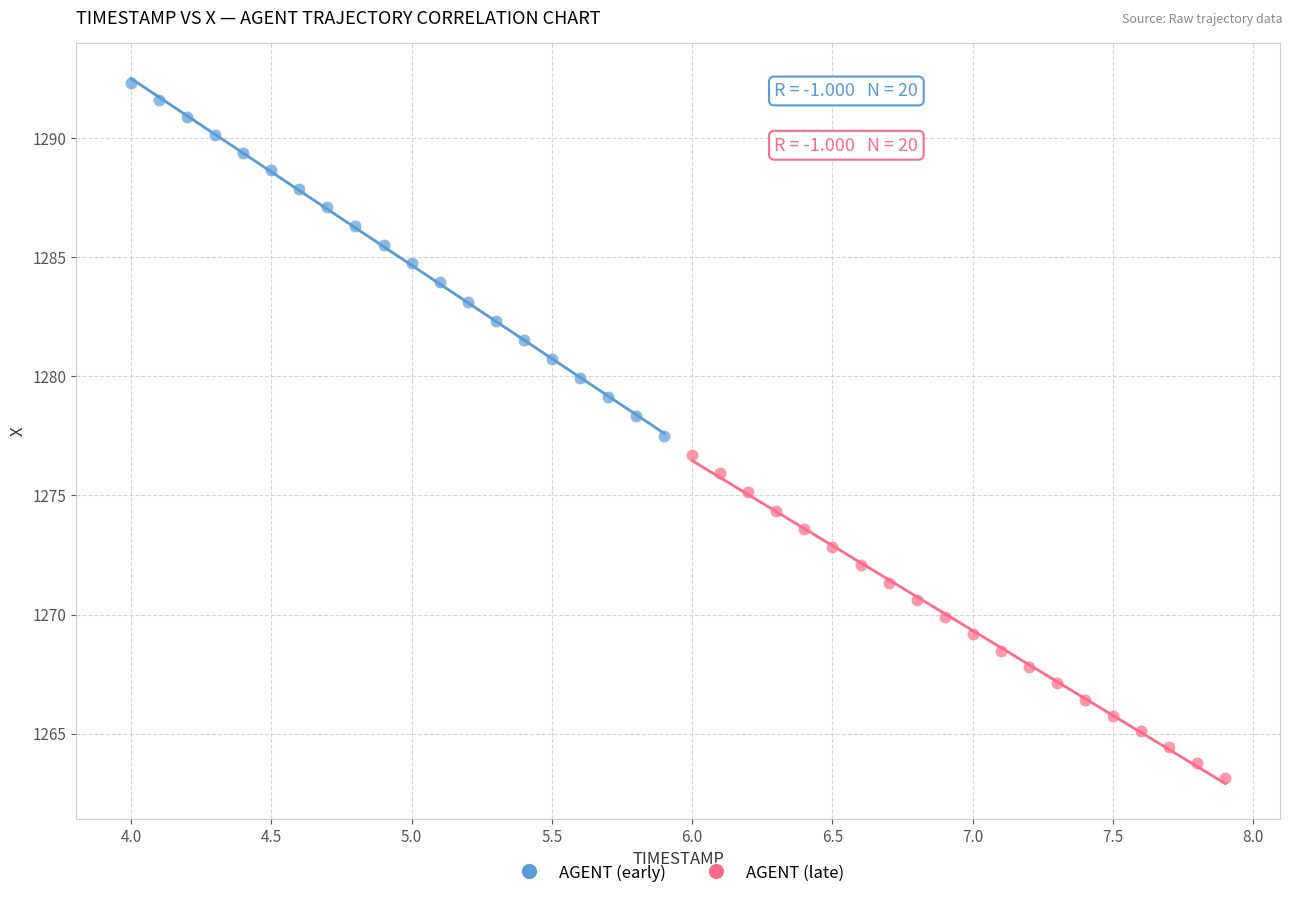

Which series contains the lowest Y value?

AGENT (late)